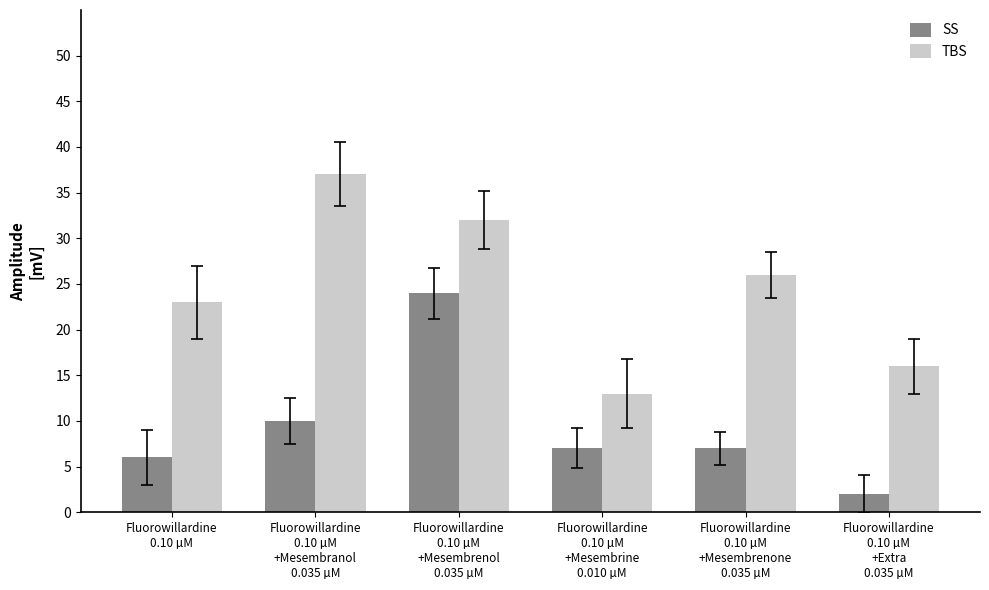

What is the difference between the highest and lowest values at Fluorowillardine
0.10 µM
+Mesembrenone
0.035 µM?

19